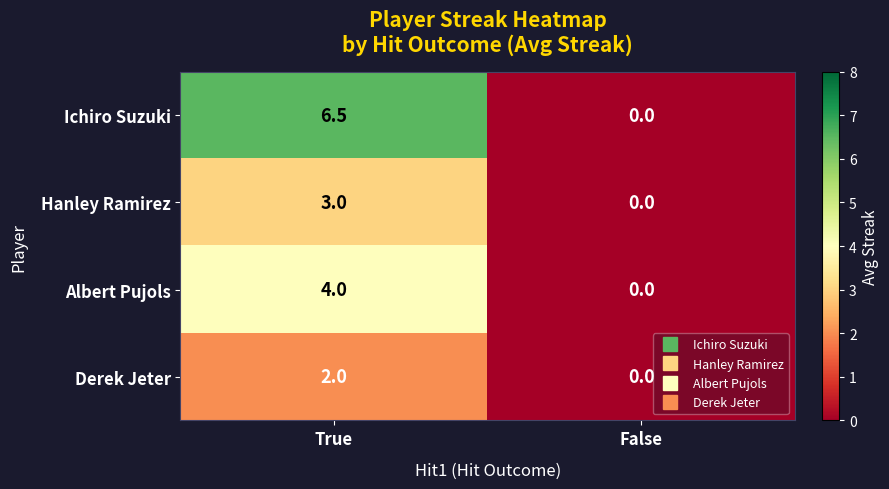

What is the sum of all Derek Jeter values?

2.0